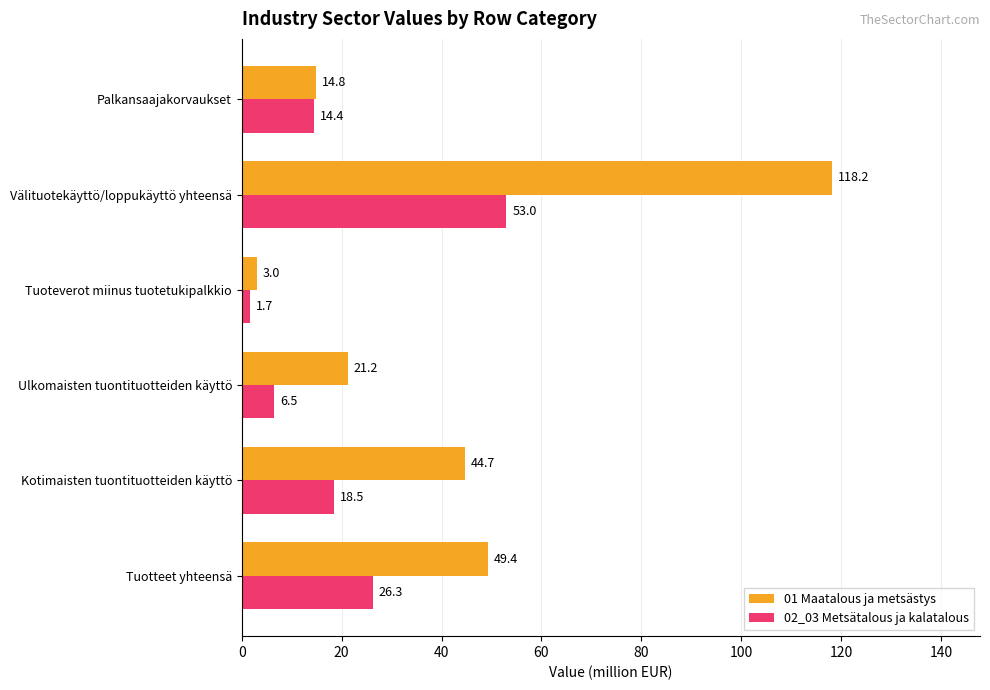

At which category is the sum across all series the highest?

Välituotekäyttö/loppukäyttö yhteensä